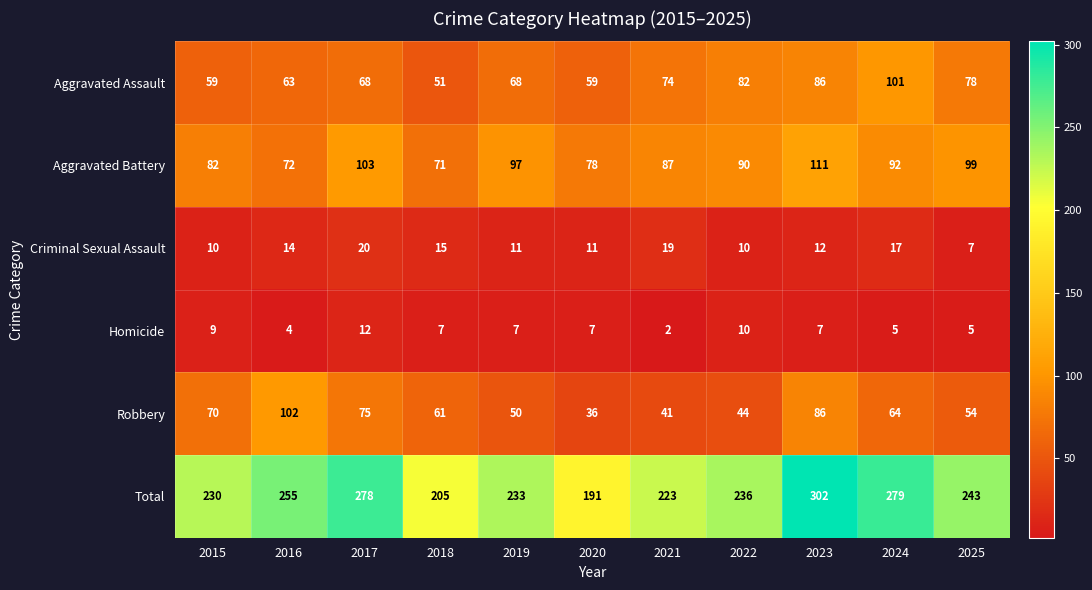

What is the difference between the highest and lowest values at 2024?

274